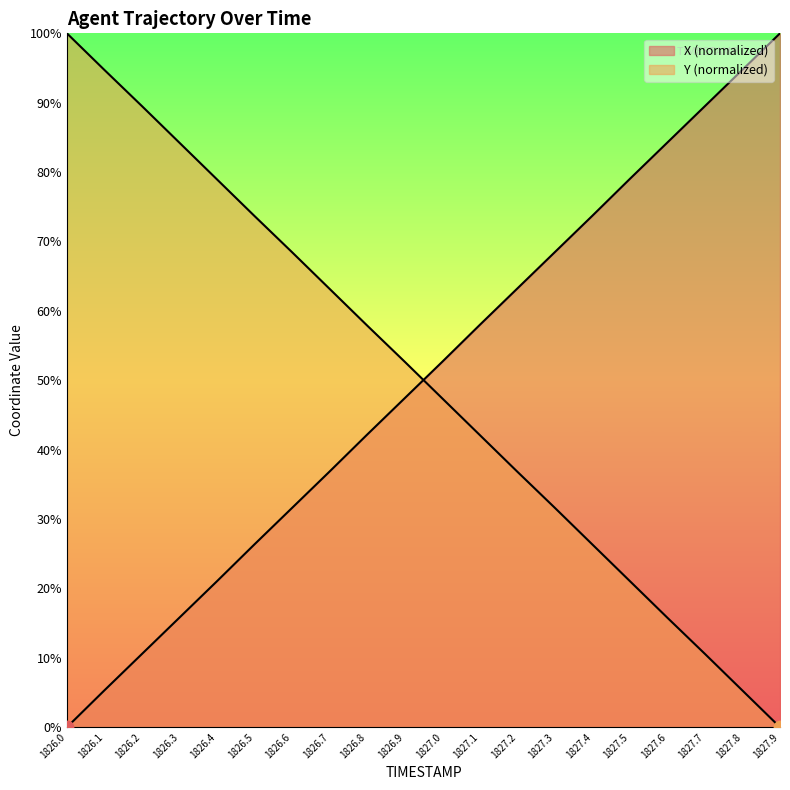

At which category is the sum across all series the highest?

1826.9